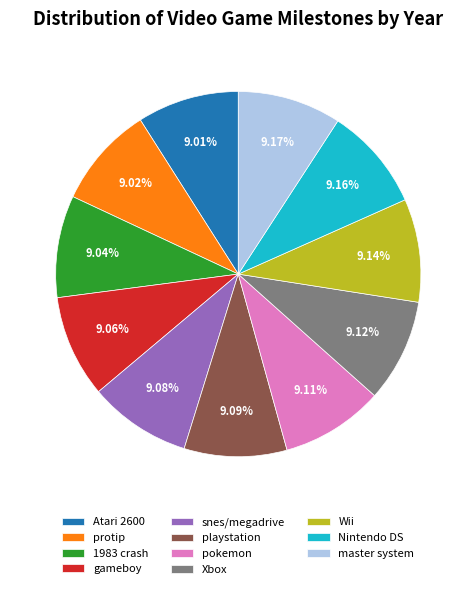

Combined, do master system and gameboy account for over 50%?

No